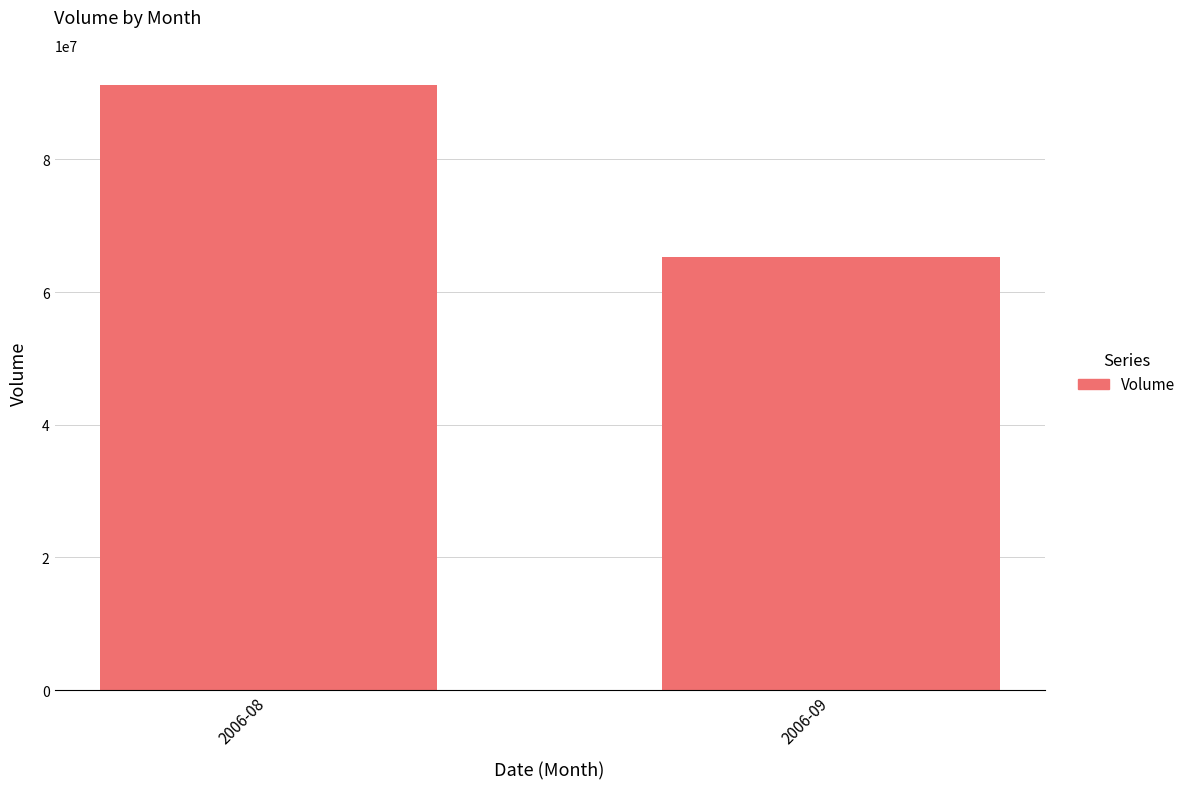

Which has a higher value, 2006-09 or 2006-08?

2006-08